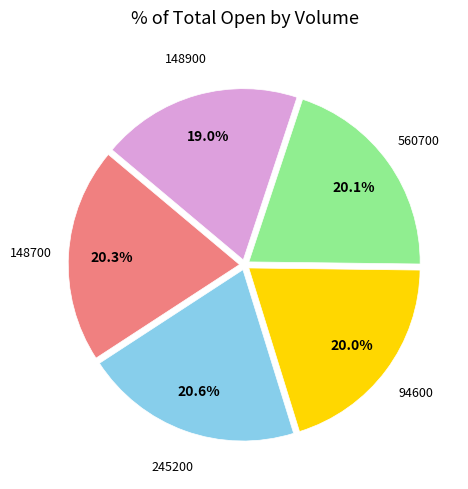

Is there a majority slice in this chart?

No